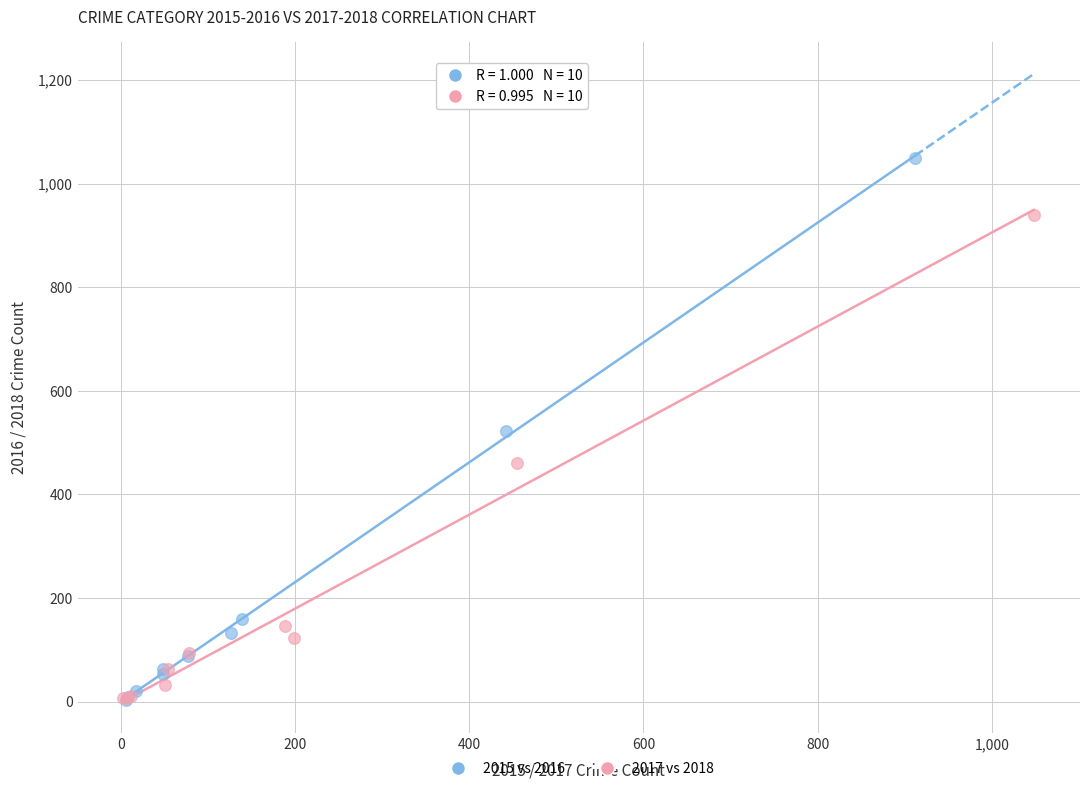

What are all the series names shown in the legend?

2015 vs 2016, 2017 vs 2018